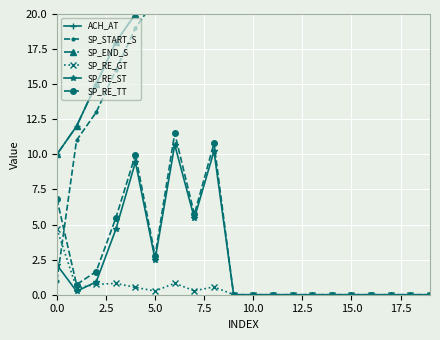

True or false: SP_RE_TT has a value of 6.8 at 0.0.

True